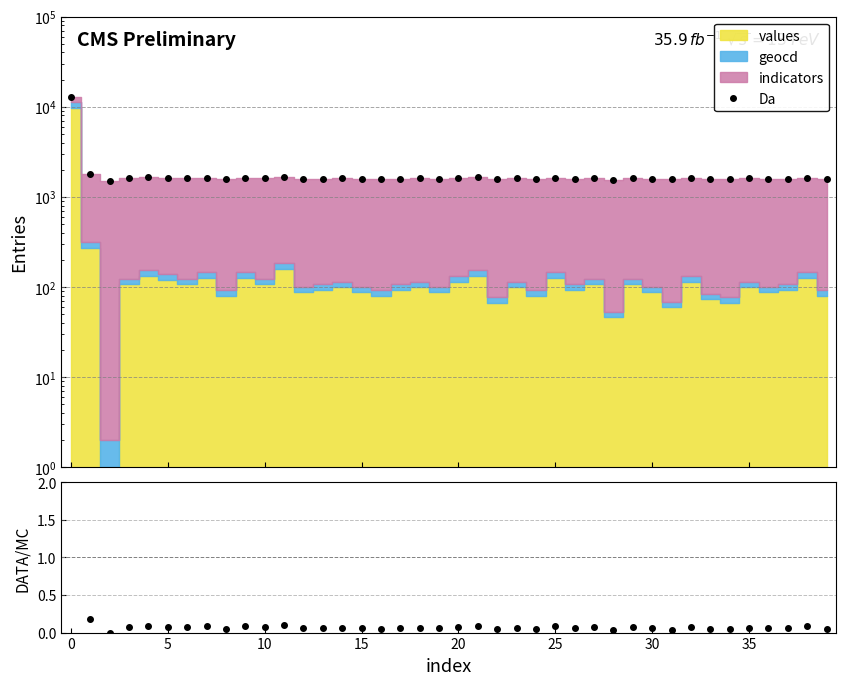

What is the label of the 28th point from the left?

27